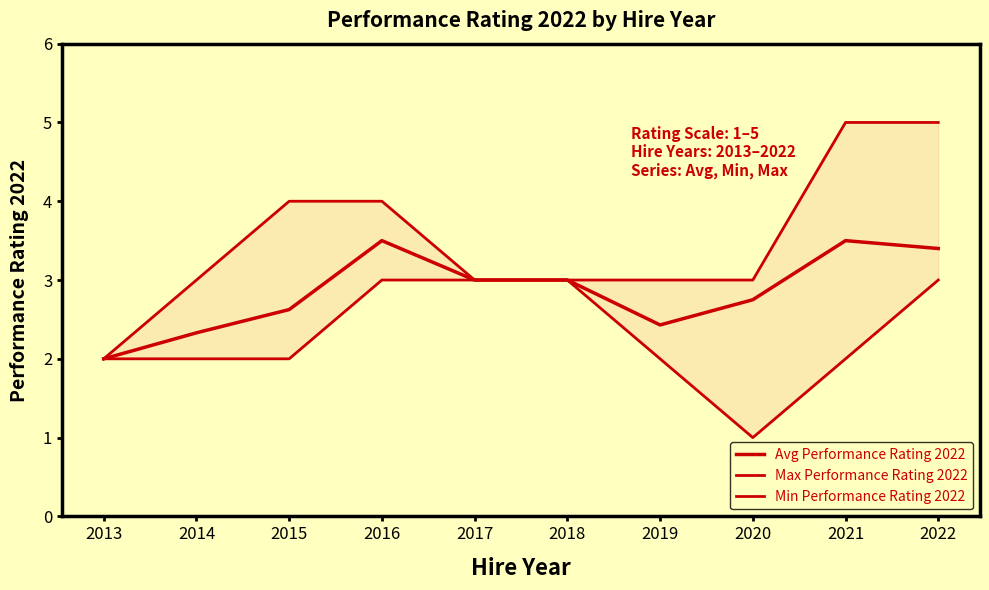

Reading right to left, what are all the values shown in this chart?

Avg Performance Rating 2022: 3.4	3.5	2.8	2.4	3.0	3.0	3.5	2.6	2.3	2.0
Max Performance Rating 2022: 5.0	5.0	3.0	3.0	3.0	3.0	4.0	4.0	3.0	2.0
Min Performance Rating 2022: 3.0	2.0	1.0	2.0	3.0	3.0	3.0	2.0	2.0	2.0